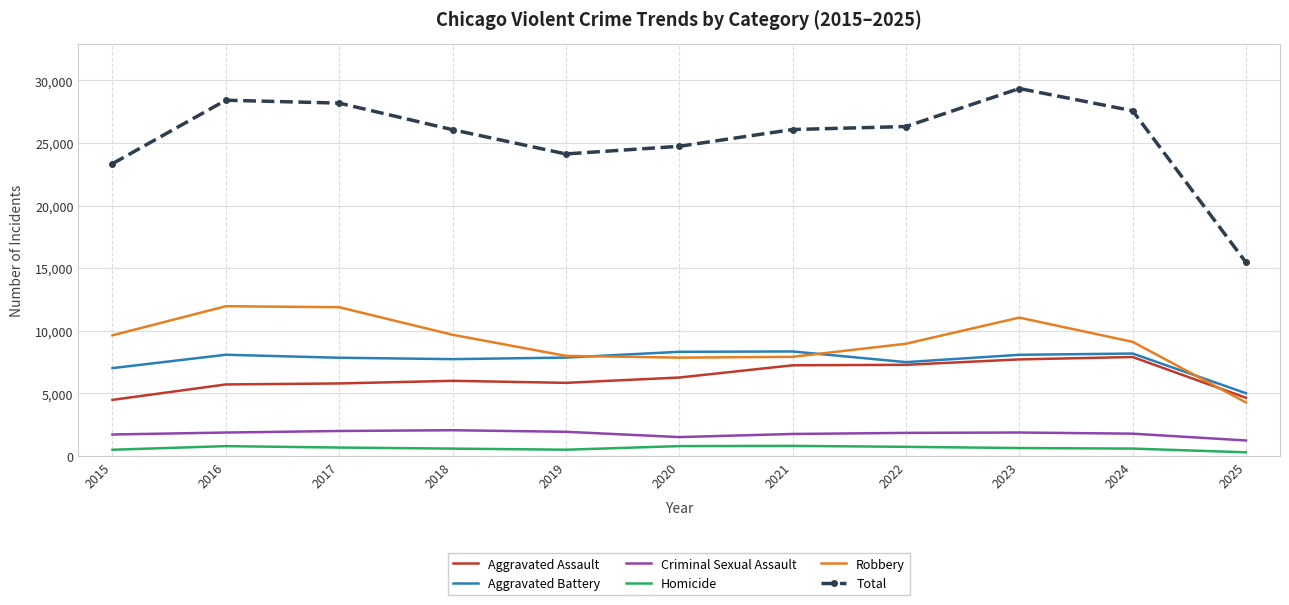

What is the difference between the Homicide values at 2024 and 2017?

83